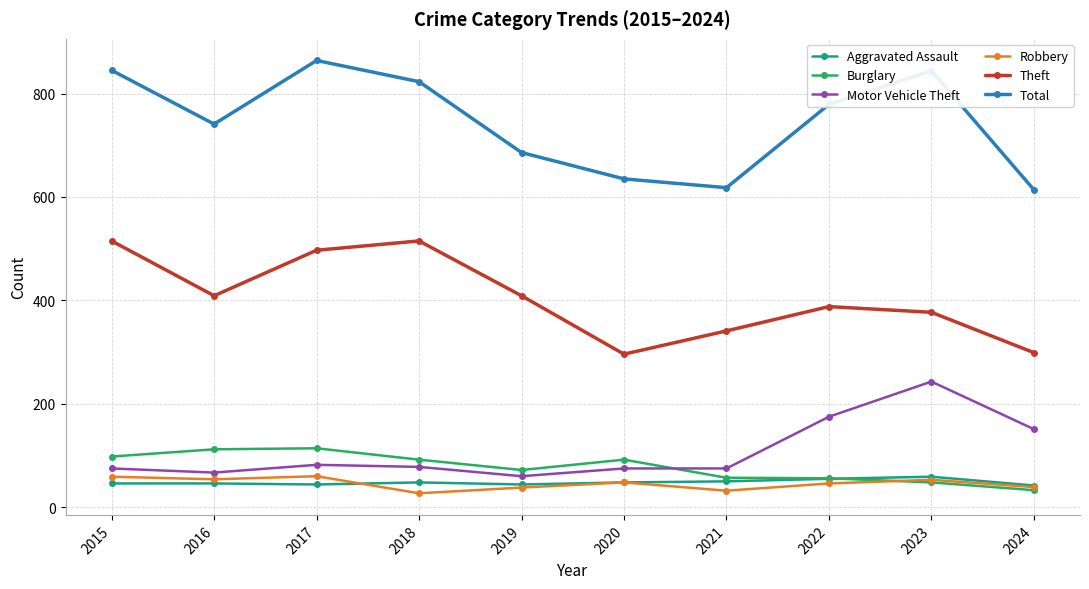

What is the difference between the Robbery values at 2023 and 2021?

21